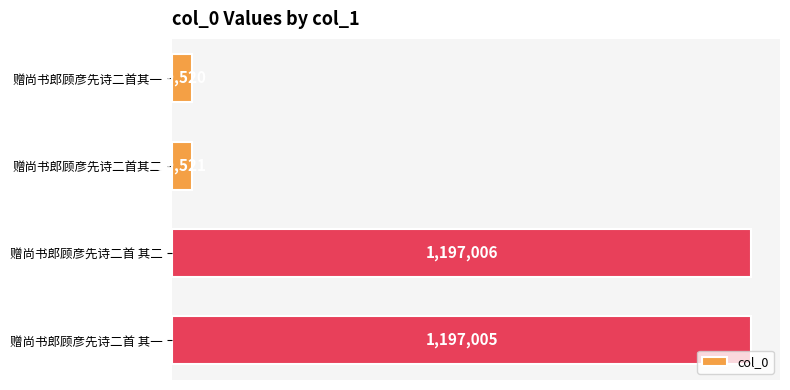

How many values are below 1197005?

2